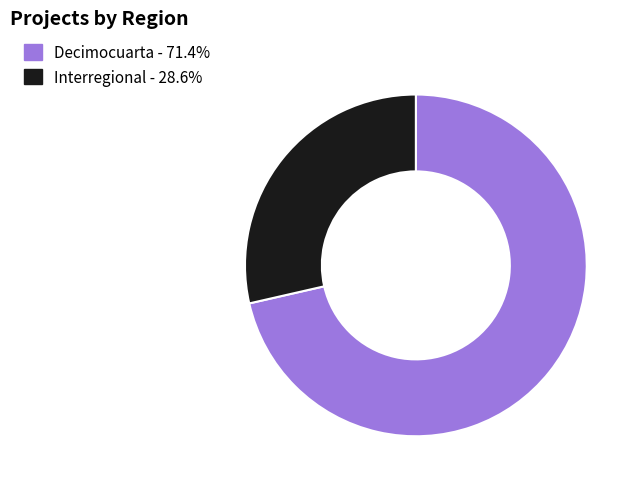

Between Decimocuarta and Interregional, which is larger?

Decimocuarta